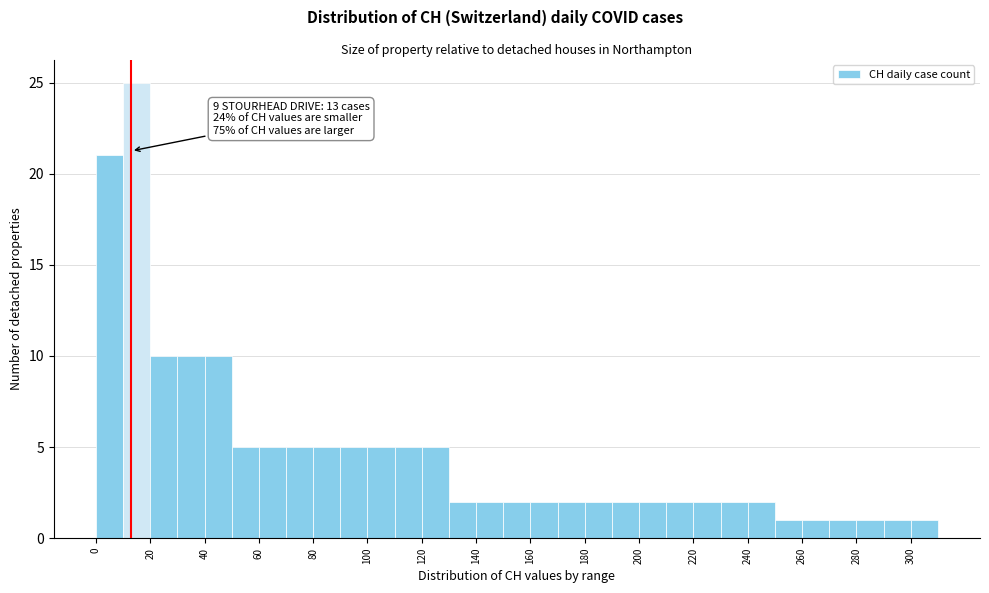

Which range on the x-axis has the tallest bar?

10 to 20